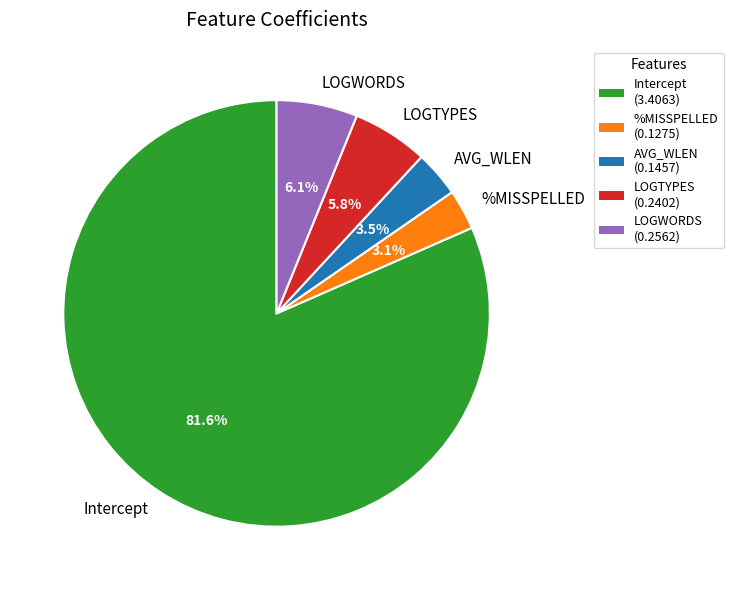

Is it true that Intercept is 68% of the pie?

False